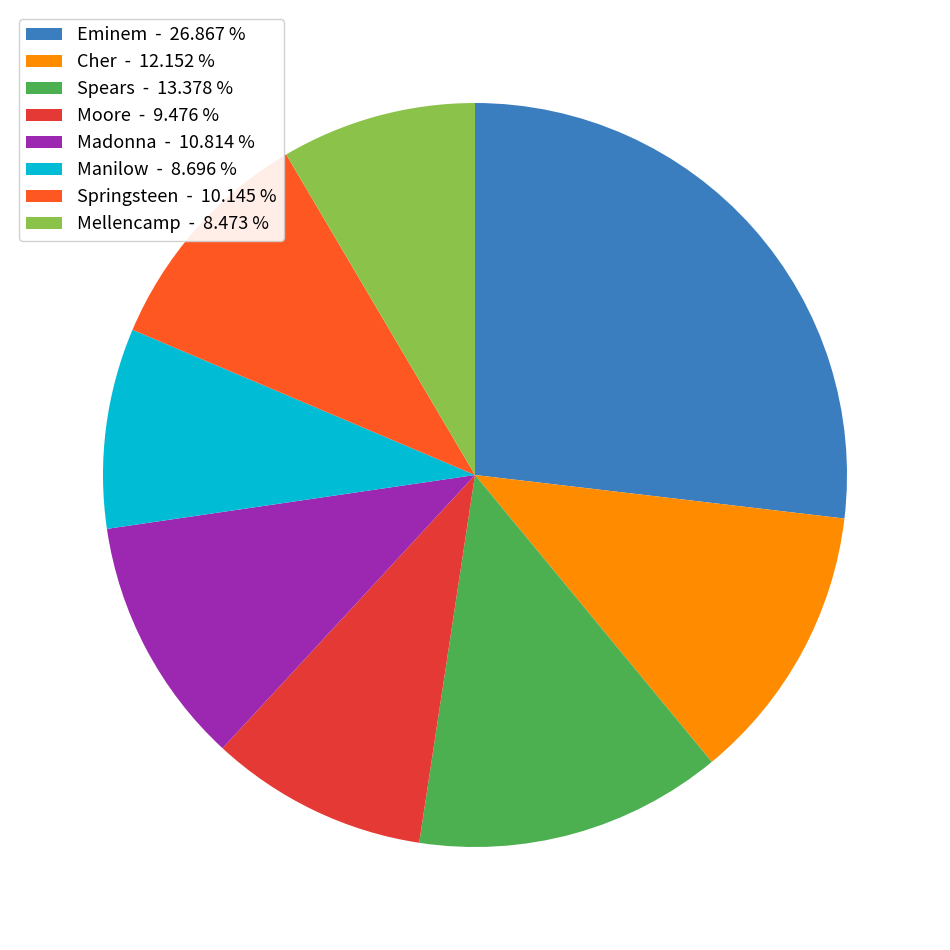

Does Madonna - 10.814 % account for over 50% of the chart?

No